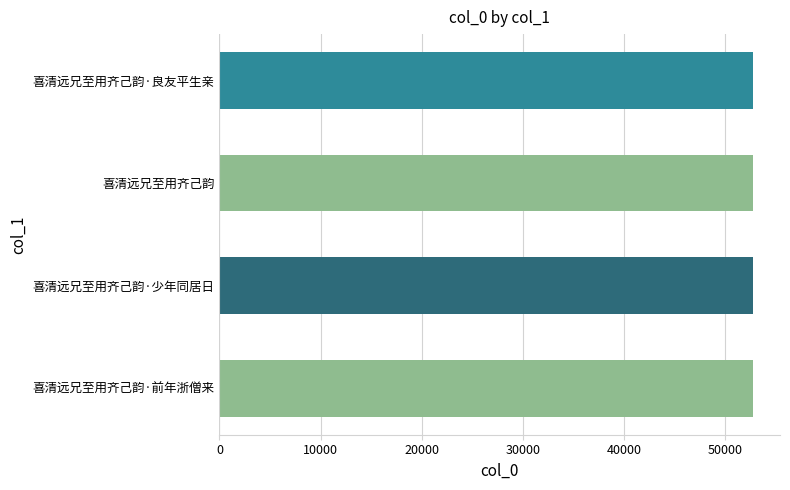

What is the smallest value displayed?

52765